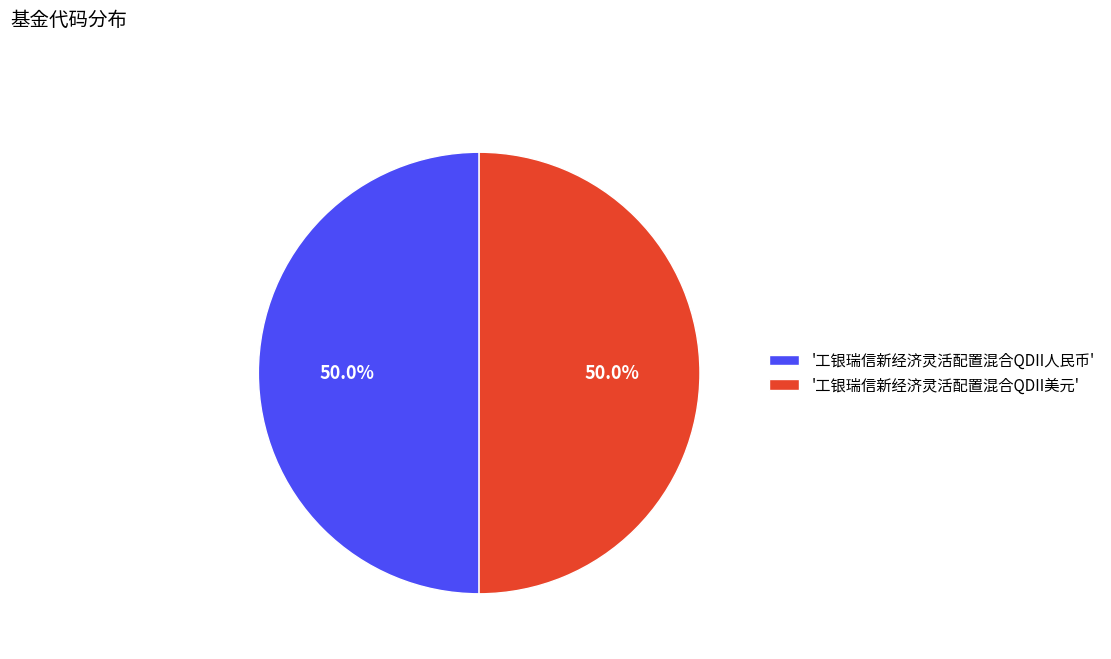

How many slices are in this pie chart?

2